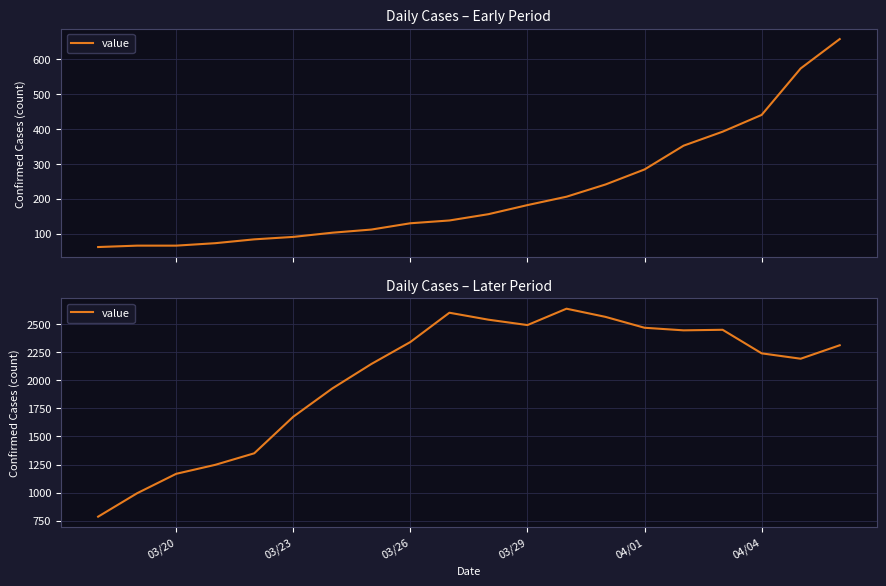

How many data points are less than 2313?

10